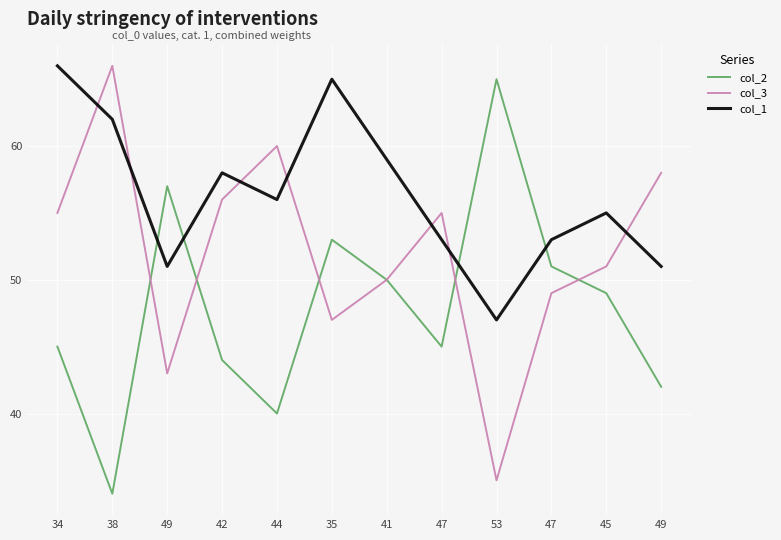

After their last crossing, which series has the higher values: col_3 or col_2?

col_3